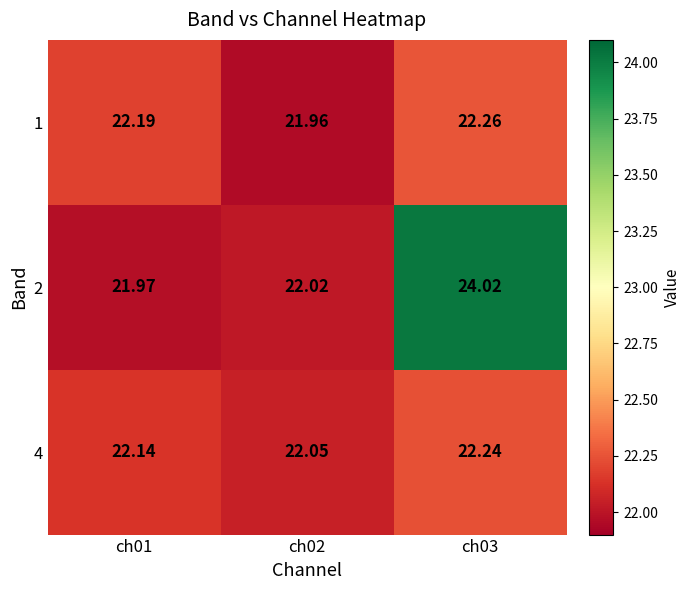

Which series has the largest range (max minus min)?

2